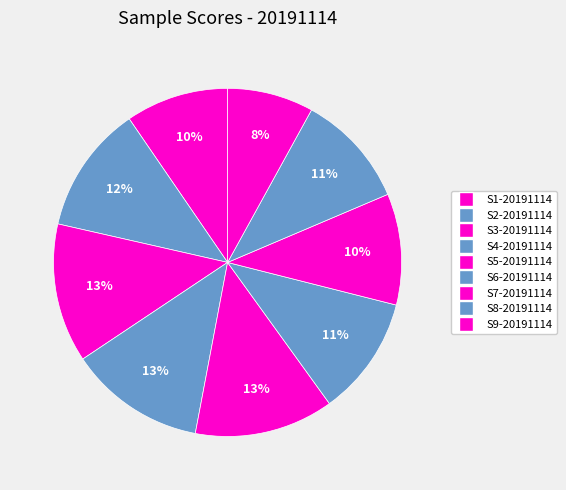

How many slices are in this pie chart?

9